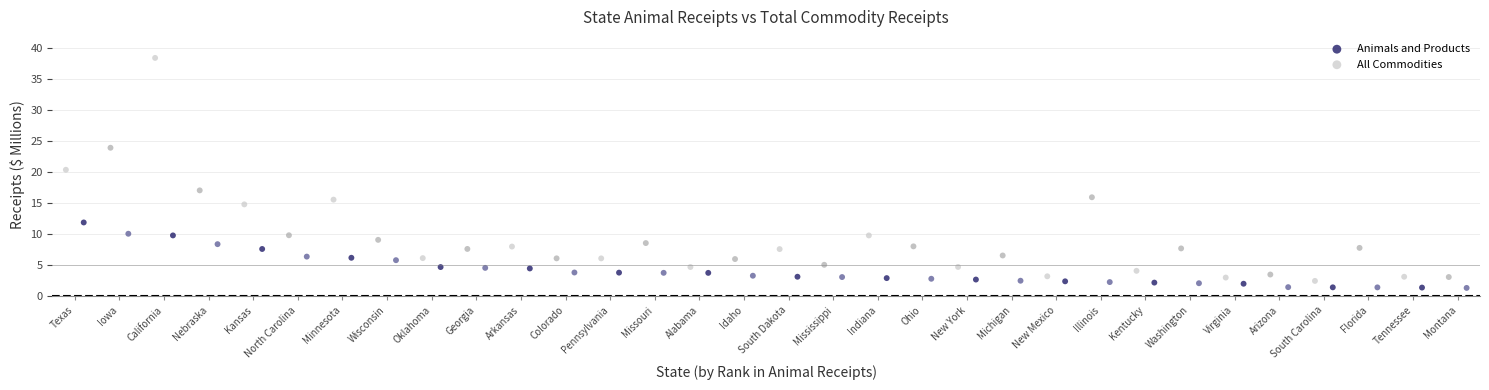

Which series reaches the maximum Y coordinate?

All Commodities